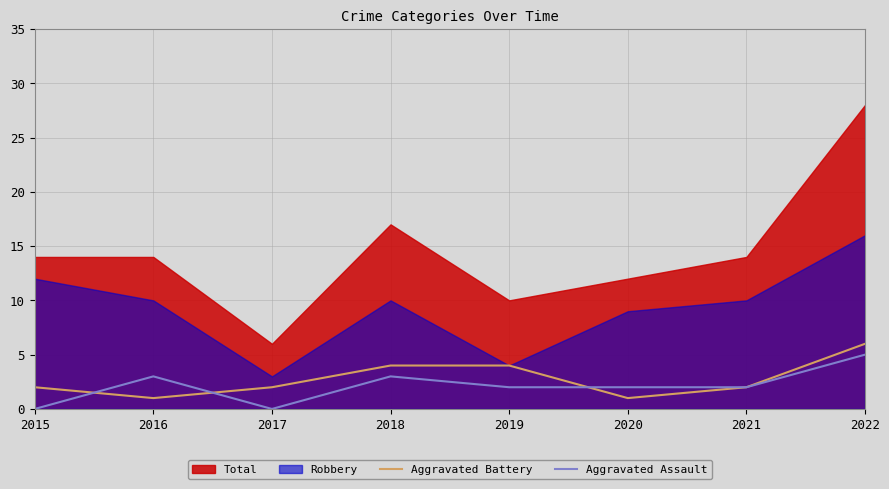

Is it true that Aggravated Assault equals 3 at 2015?

False